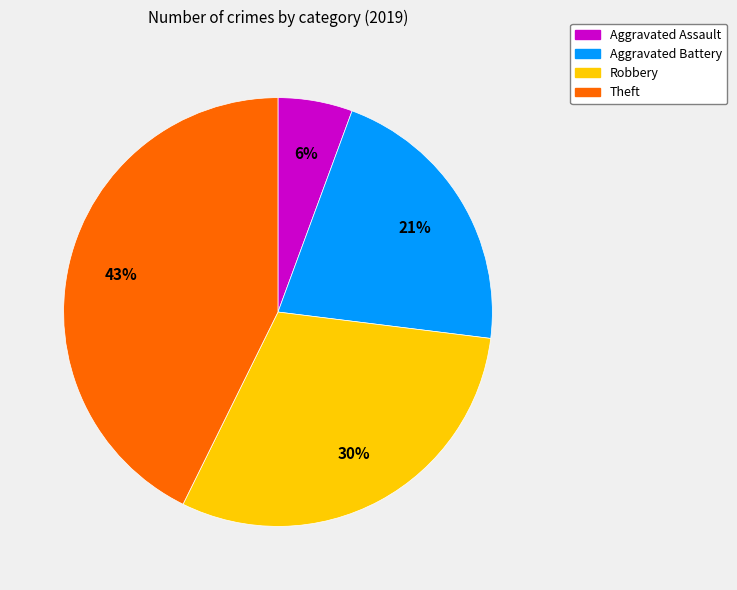

What is the smallest slice in the pie chart?

Aggravated Assault